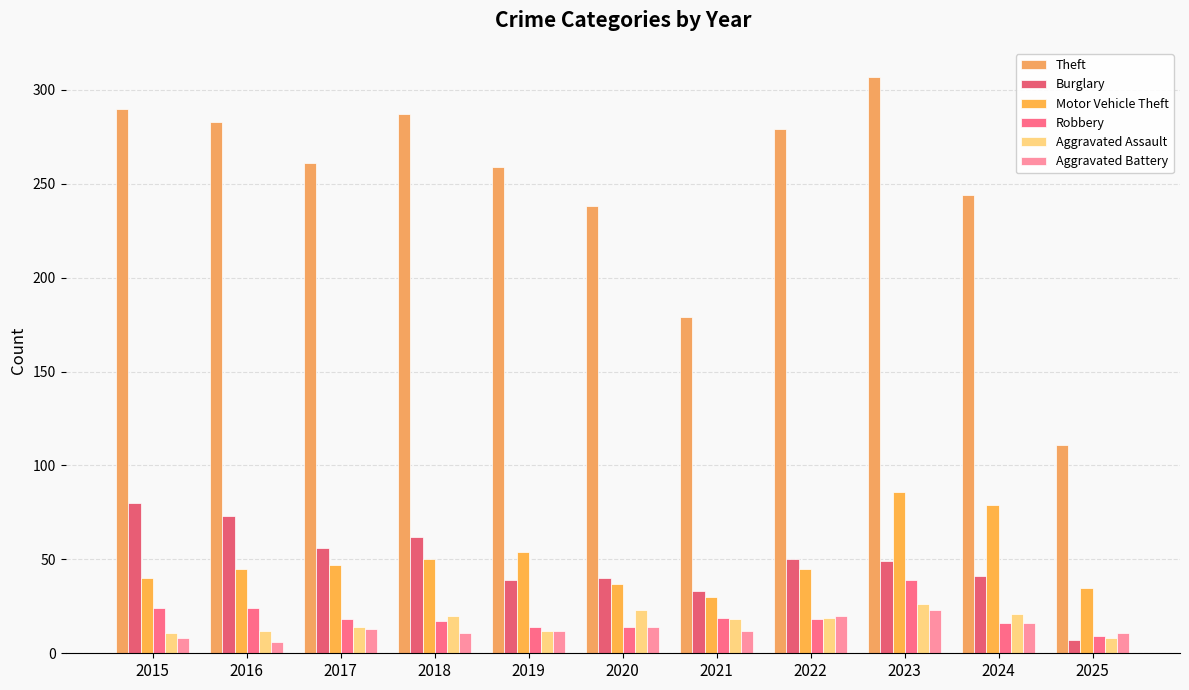

Which category has the lowest value in the Motor Vehicle Theft series?

2021